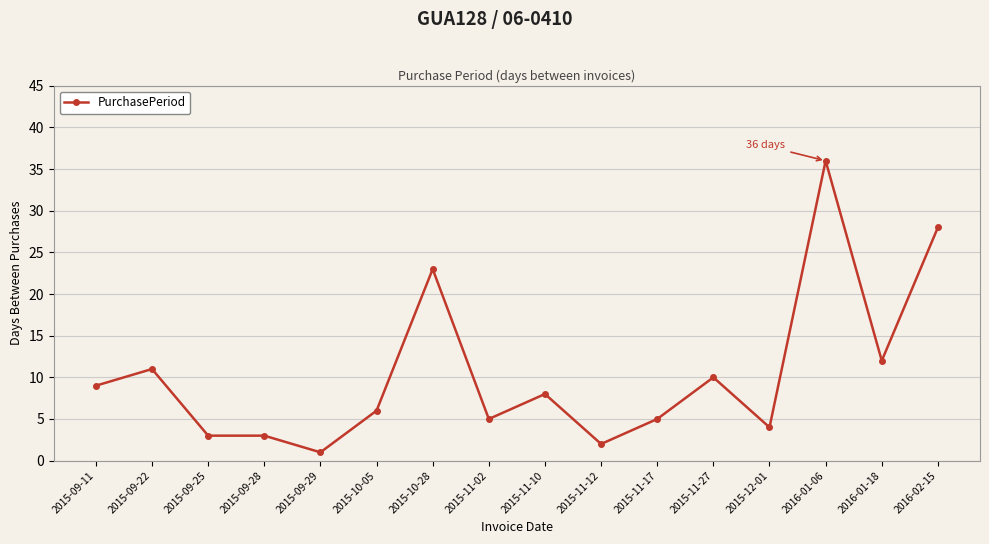

What is the ratio of the value at 2015-11-27 to the value at 2015-11-12?

5.0